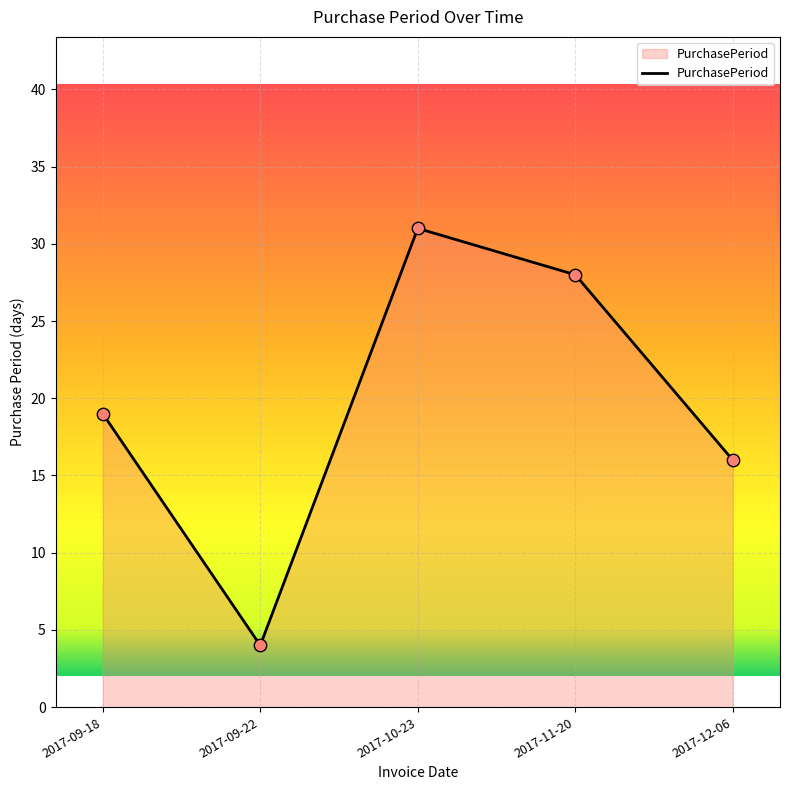

Between 2017-09-22 and 2017-10-23, which is larger?

2017-10-23